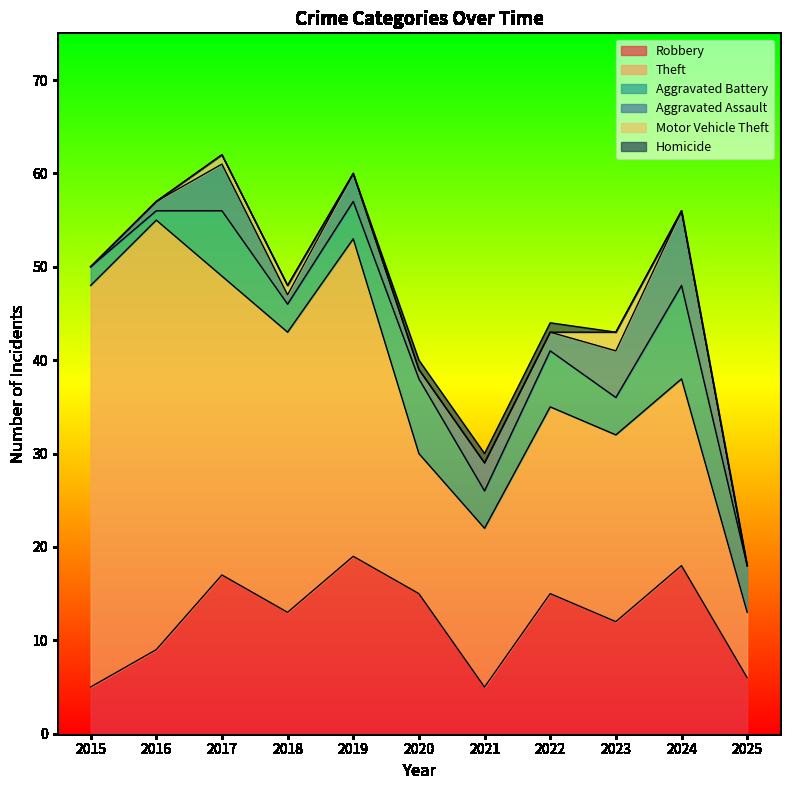

True or false: Homicide and Theft cross at least once.

False